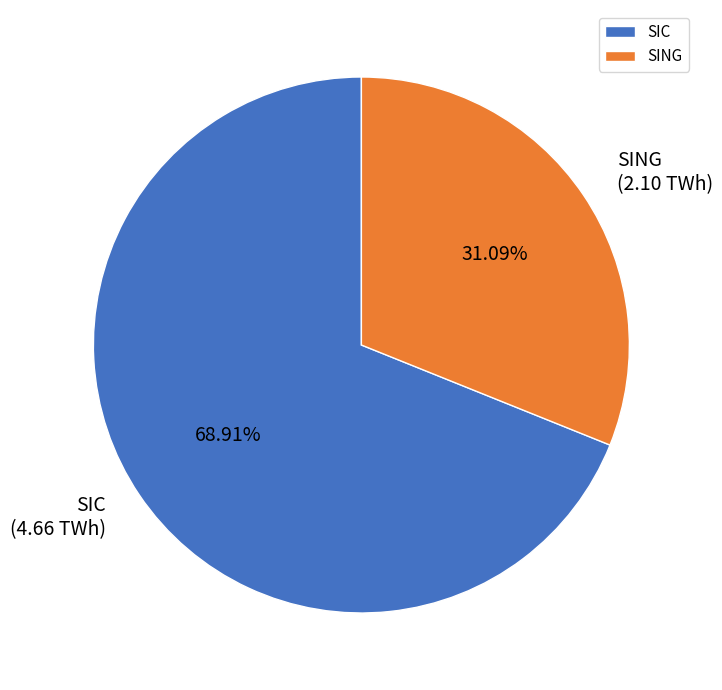

What is the smallest slice in the pie chart?

SING